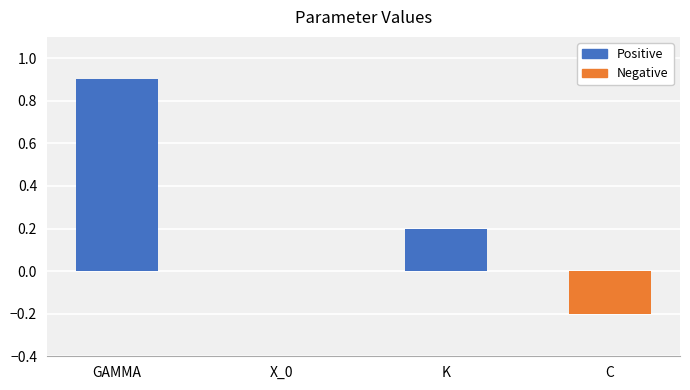

Count the number of data series in this chart.

1